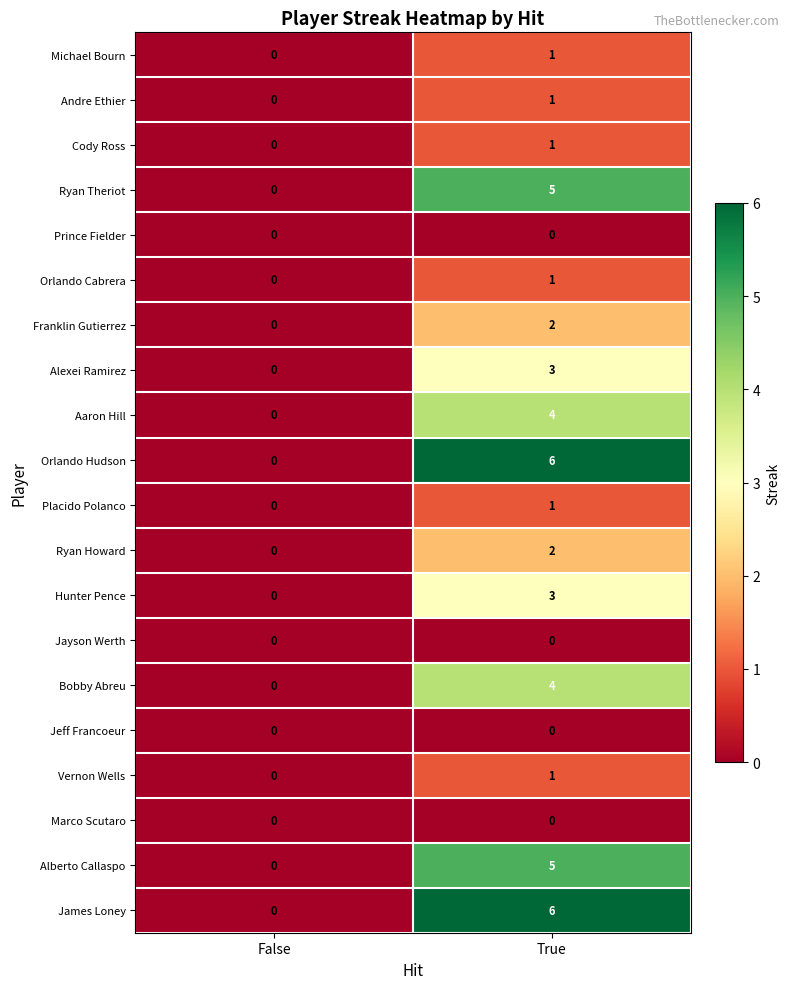

At which category is the sum across all series the highest?

True